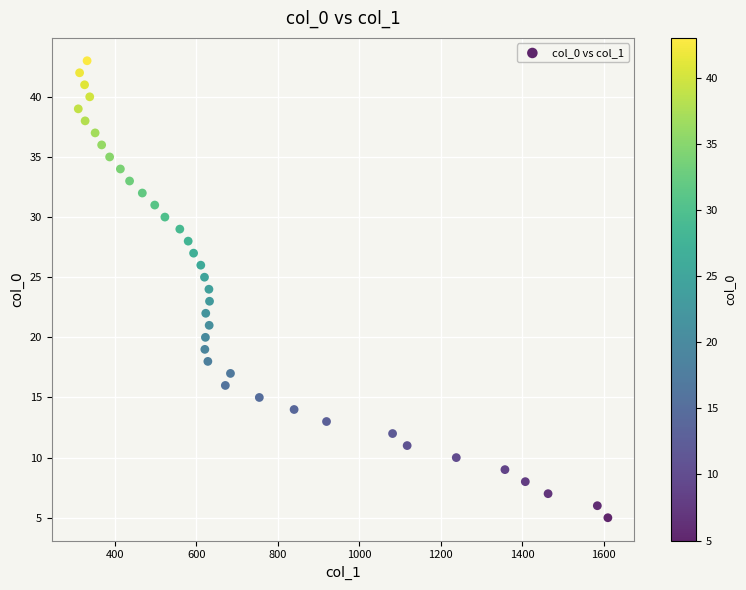

What is the range of Y values (max minus min)?

38